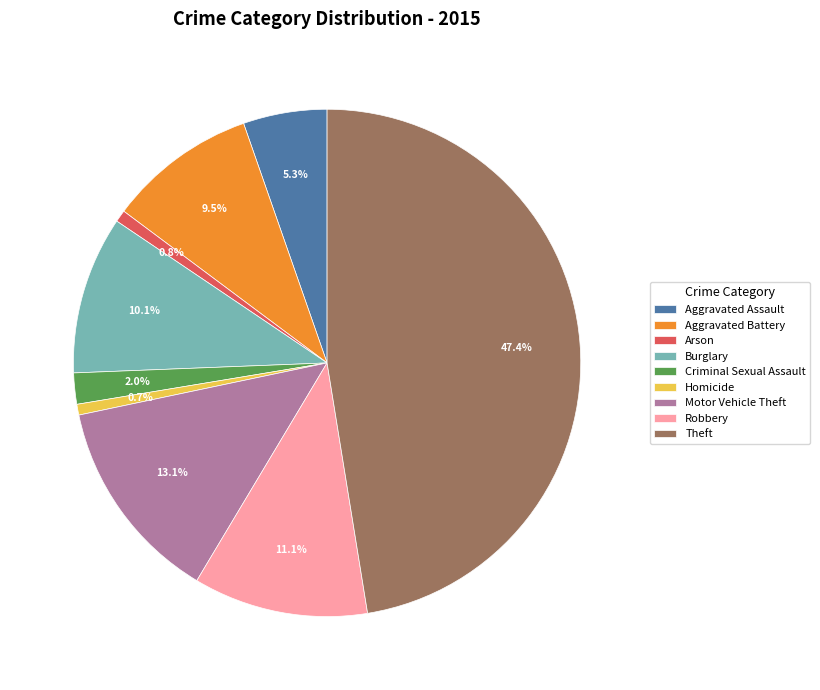

True or false: Aggravated Assault accounts for 16% of the total.

False